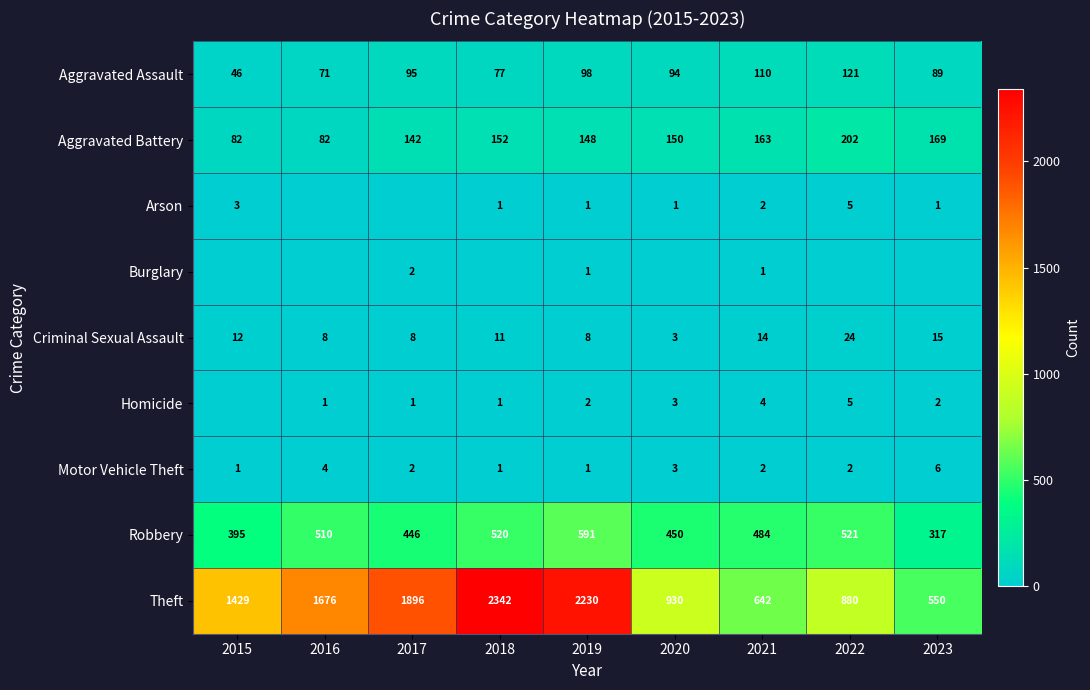

What is the difference between the second highest and minimum values in the Aggravated Assault series?

64